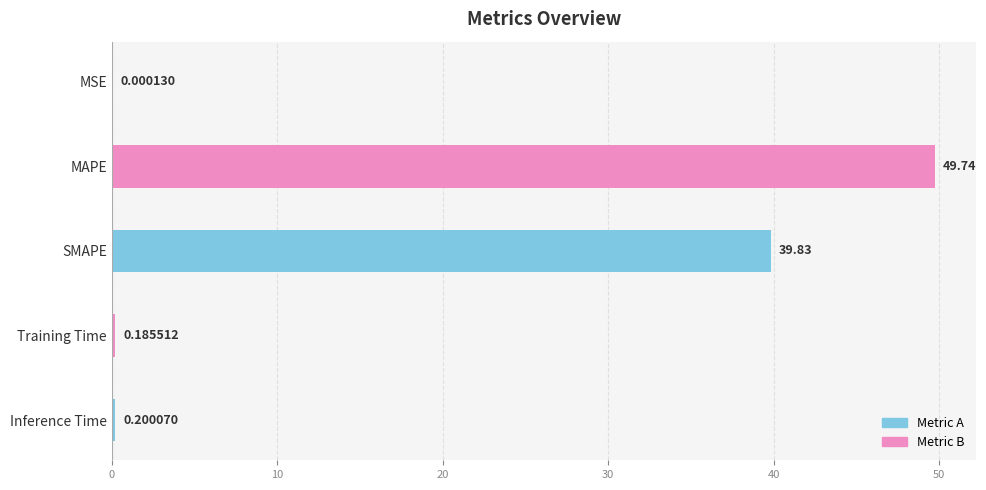

Which has a higher value, SMAPE or Inference Time?

SMAPE